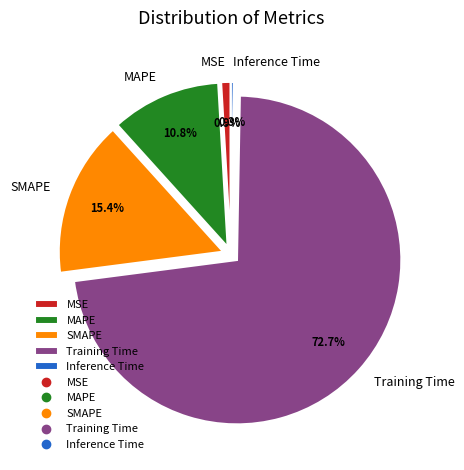

Between Training Time and MSE, which is larger?

Training Time